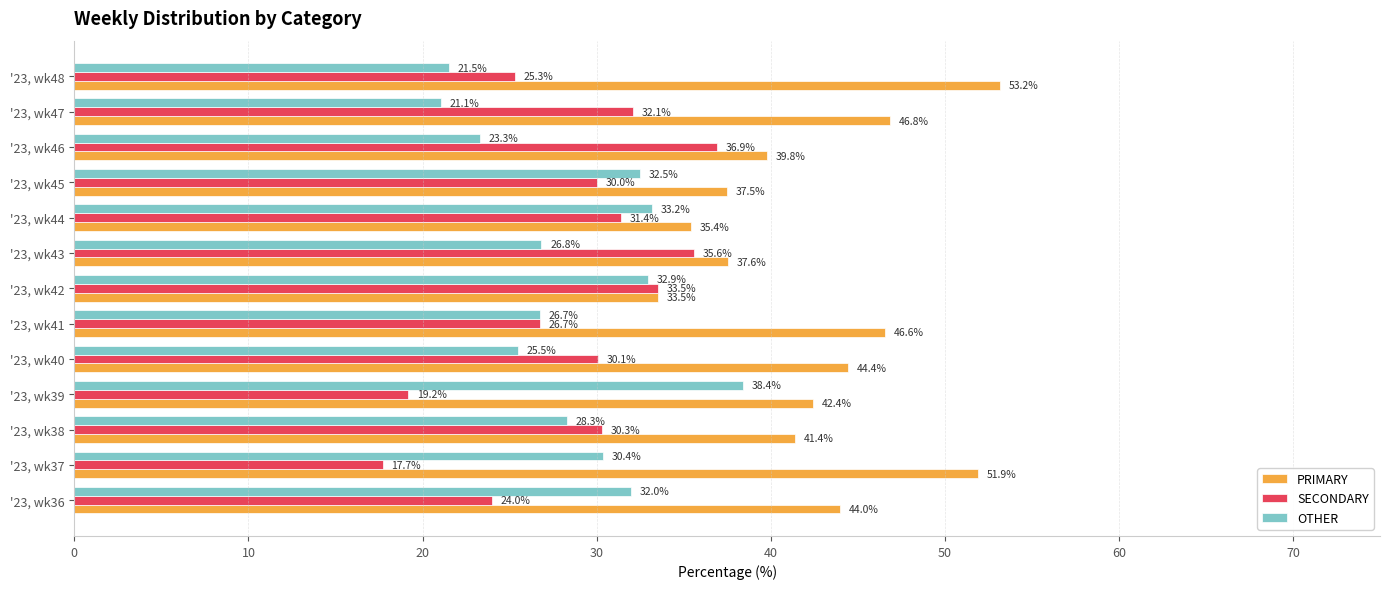

What is the difference between the maximum and minimum values in the OTHER series?

17.3